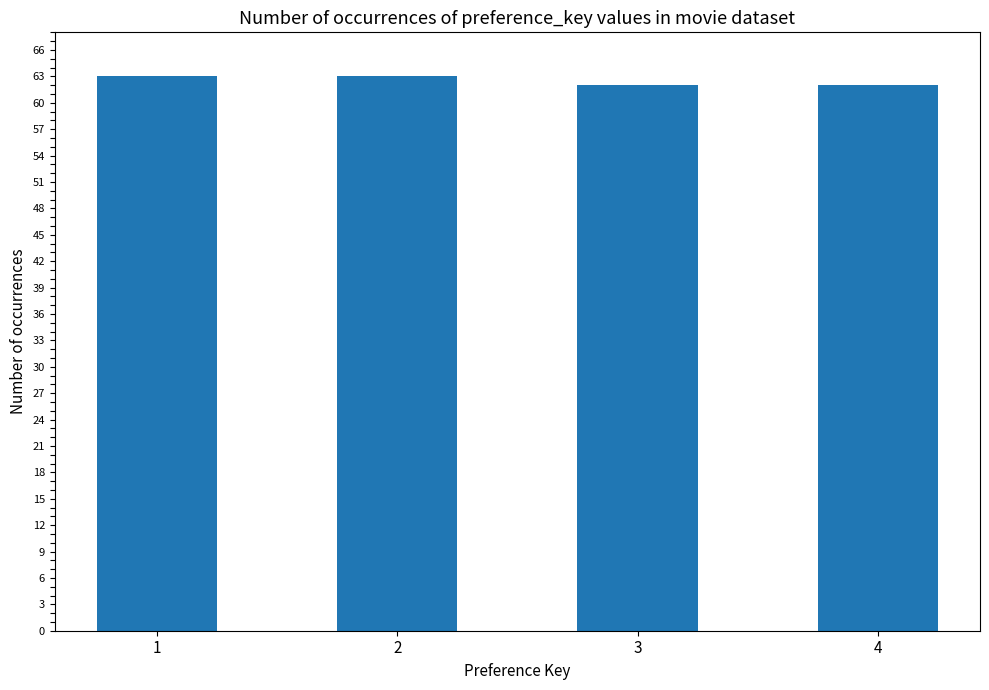

What is the change in value from 1 to 3?

-1